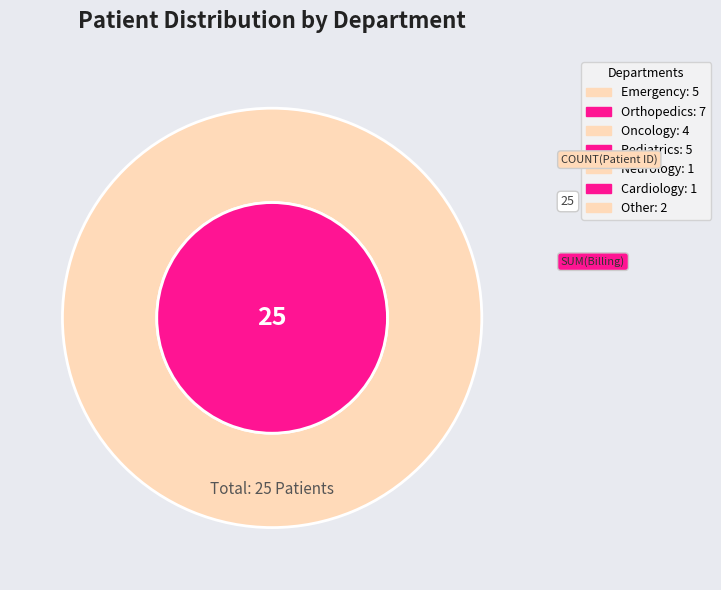

How much of the chart is everything except Cardiology?

96.0%